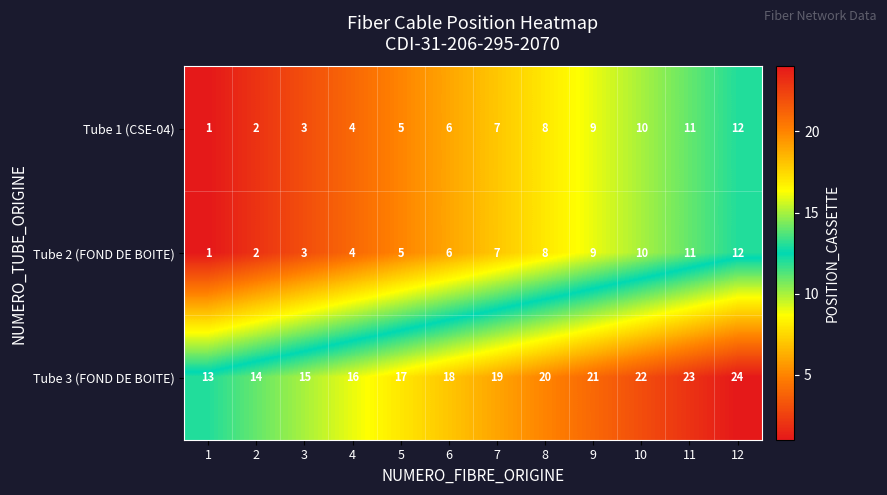

Rank the categories by Tube 3 (FOND DE BOITE) value from lowest to highest.

1, 2, 3, 4, 5, 6, 7, 8, 9, 10, 11, 12